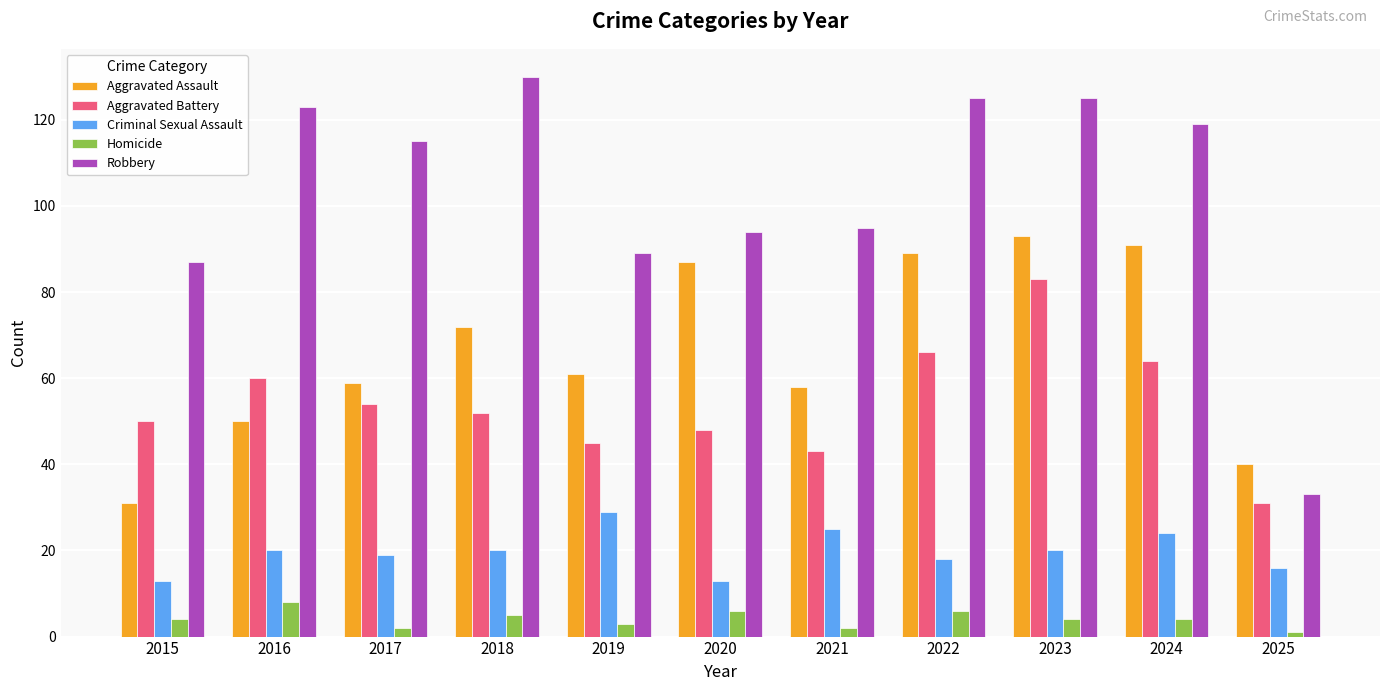

What is the difference between the highest and lowest values at 2015?

83